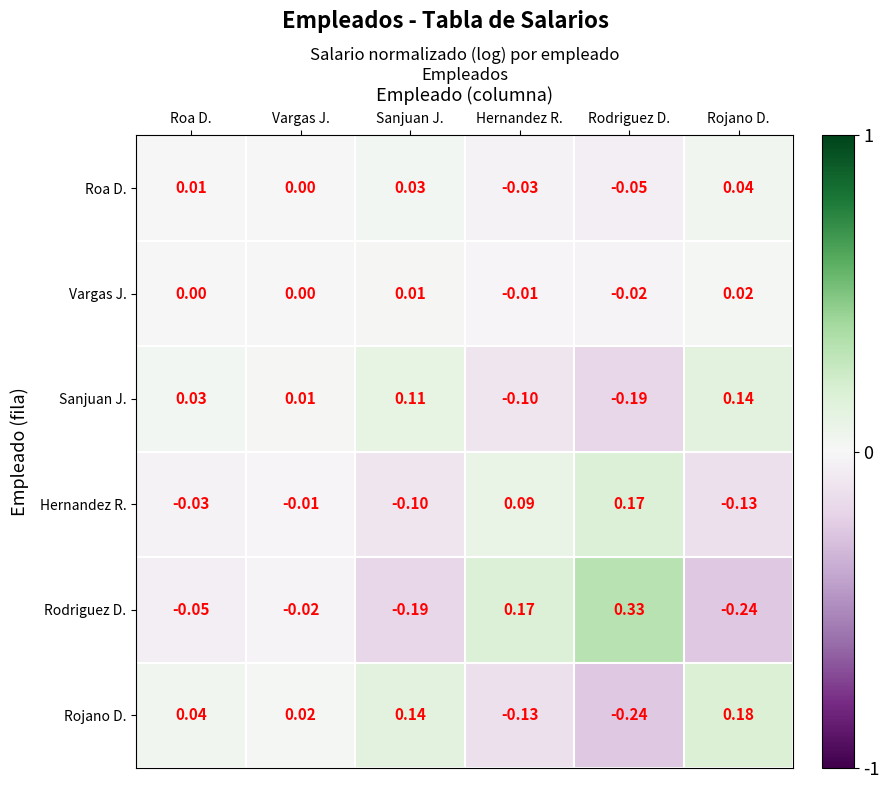

At which label does Sanjuan J. reach its peak?

Rojano D.